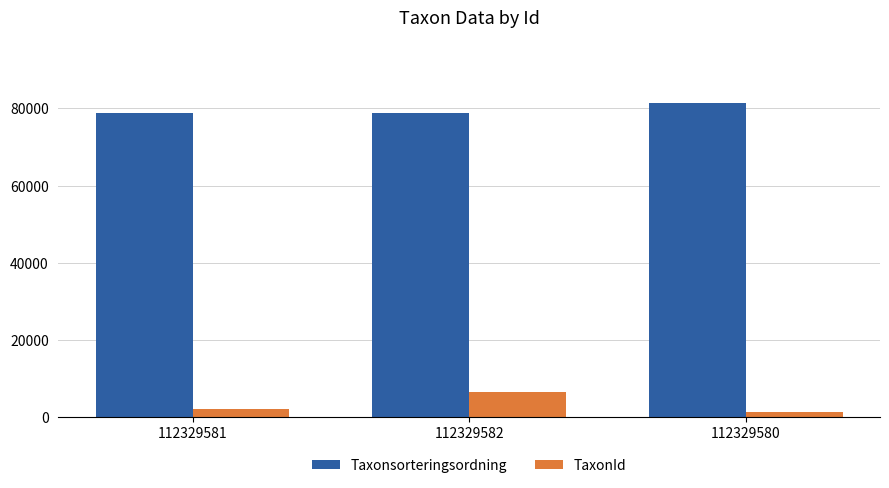

At how many categories does at least one series exceed 44211?

3